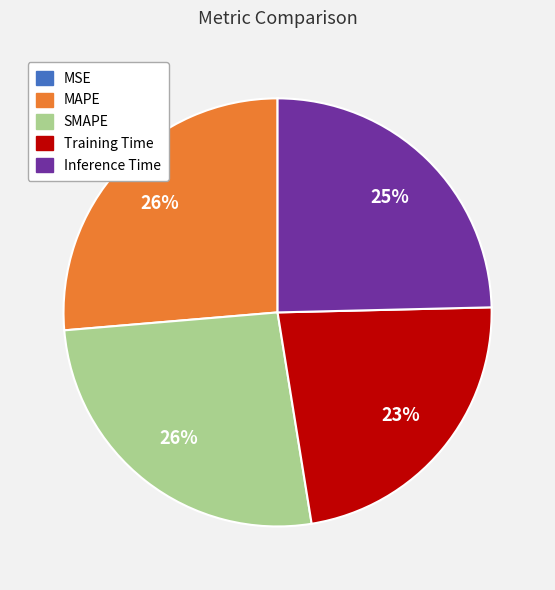

To the nearest percent, what percentage of the pie is SMAPE?

26%